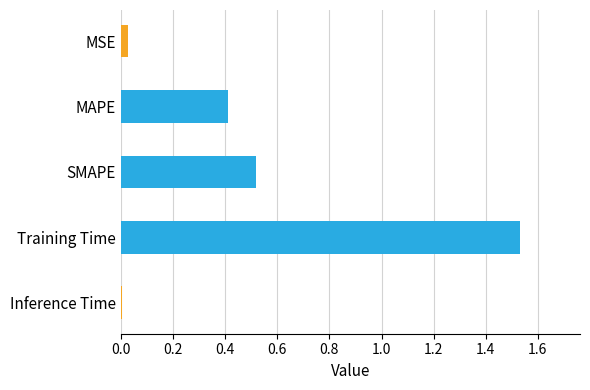

List the labels in order of value, smallest first.

Inference Time, MSE, MAPE, SMAPE, Training Time